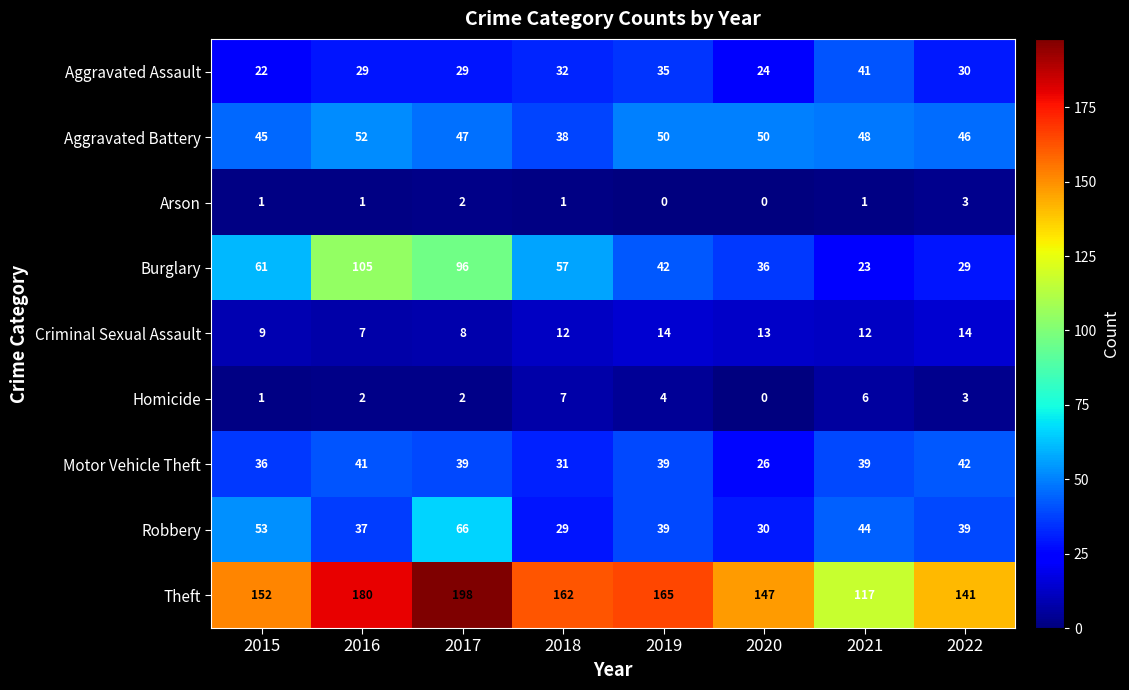

Which series has the largest range (max minus min)?

Burglary